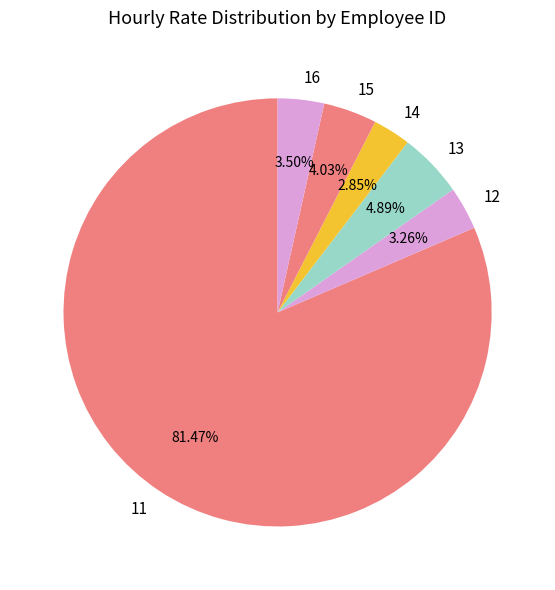

Is there a majority slice in this chart?

Yes